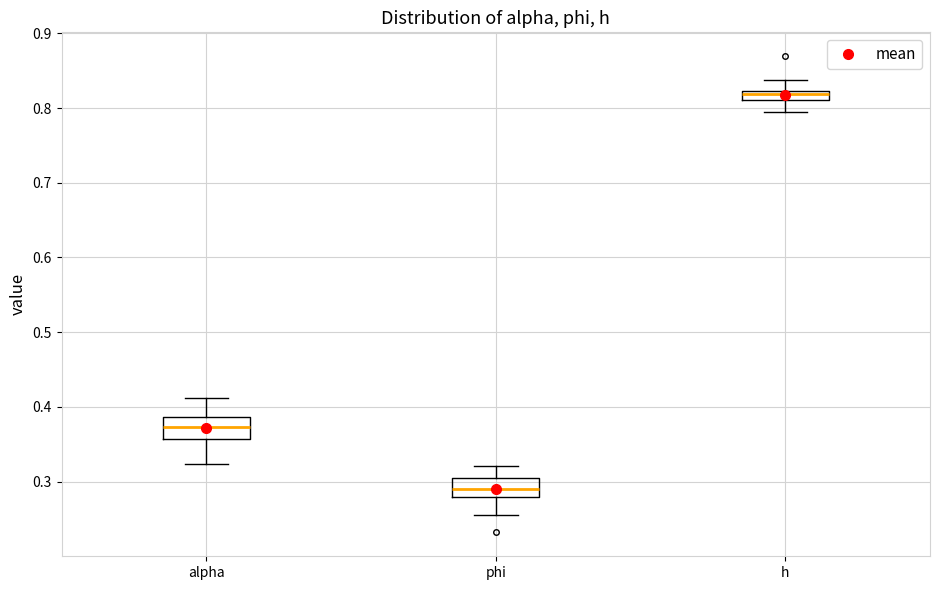

Which box has the lowest median line?

phi